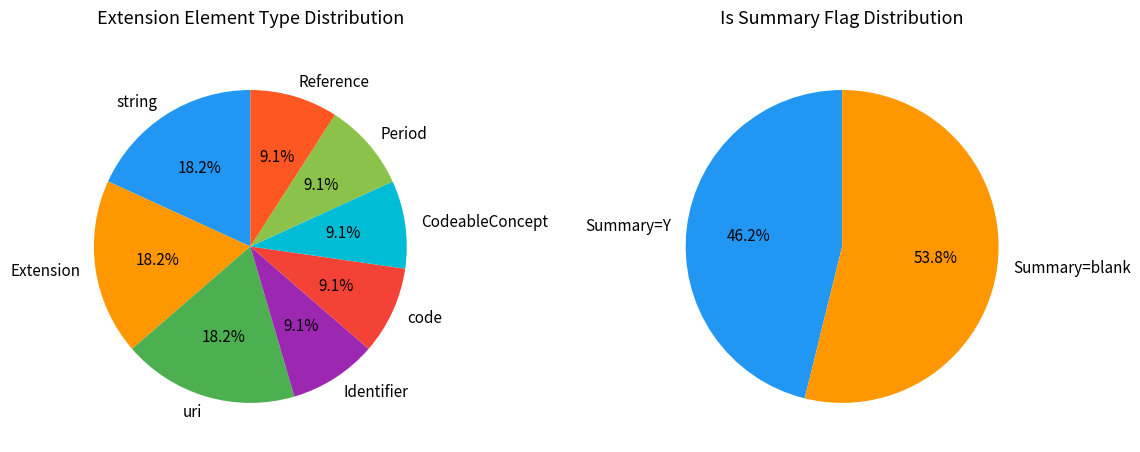

Combined, what portion of the pie is 4 and 3?

100.0%